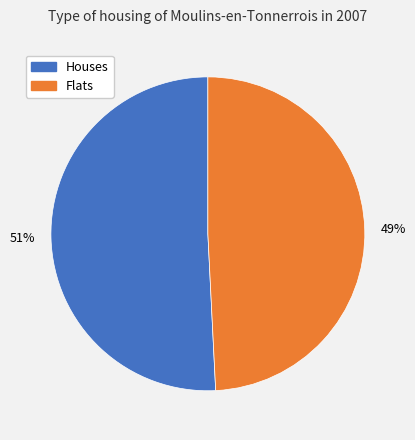

To the nearest percent, what is the average slice percentage?

50%